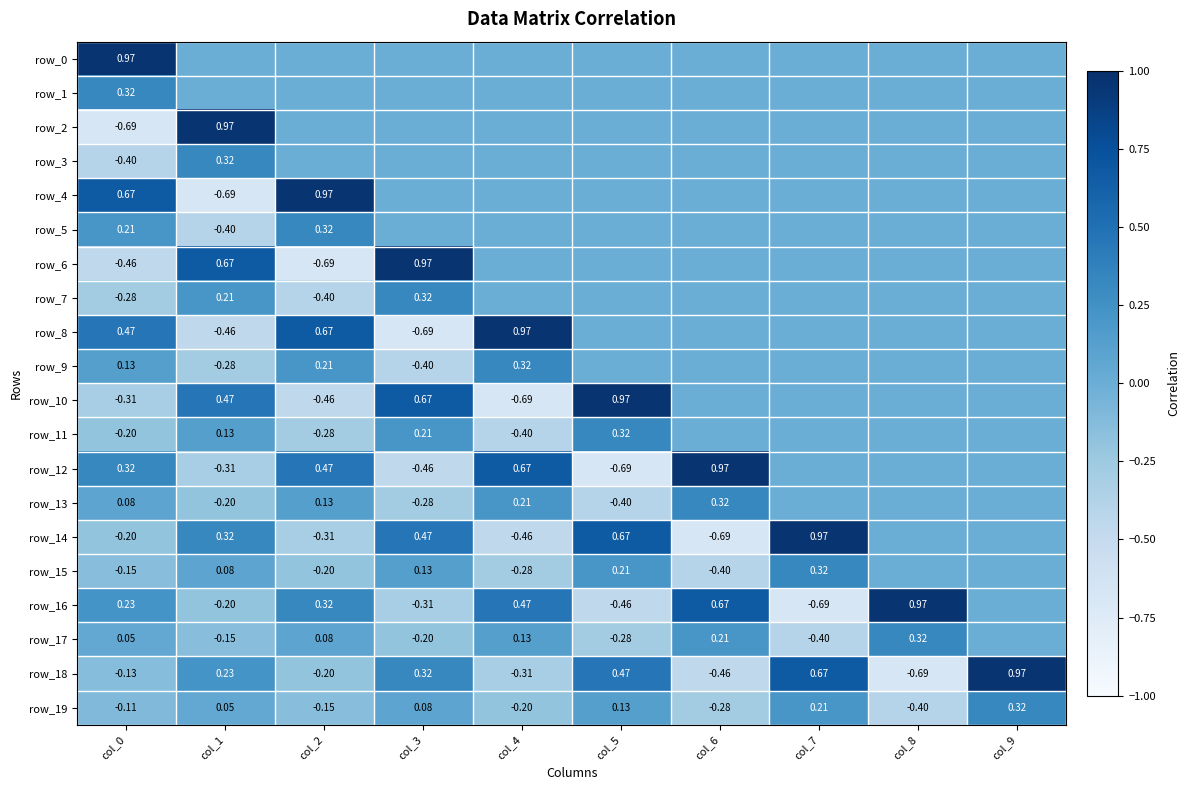

Which series changed the most between col_3 and col_9?

row_6